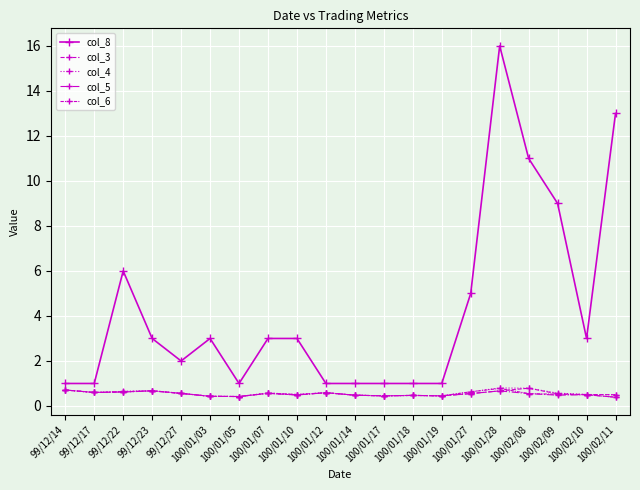

True or false: col_3 has more than 0 points higher than both neighbors.

True